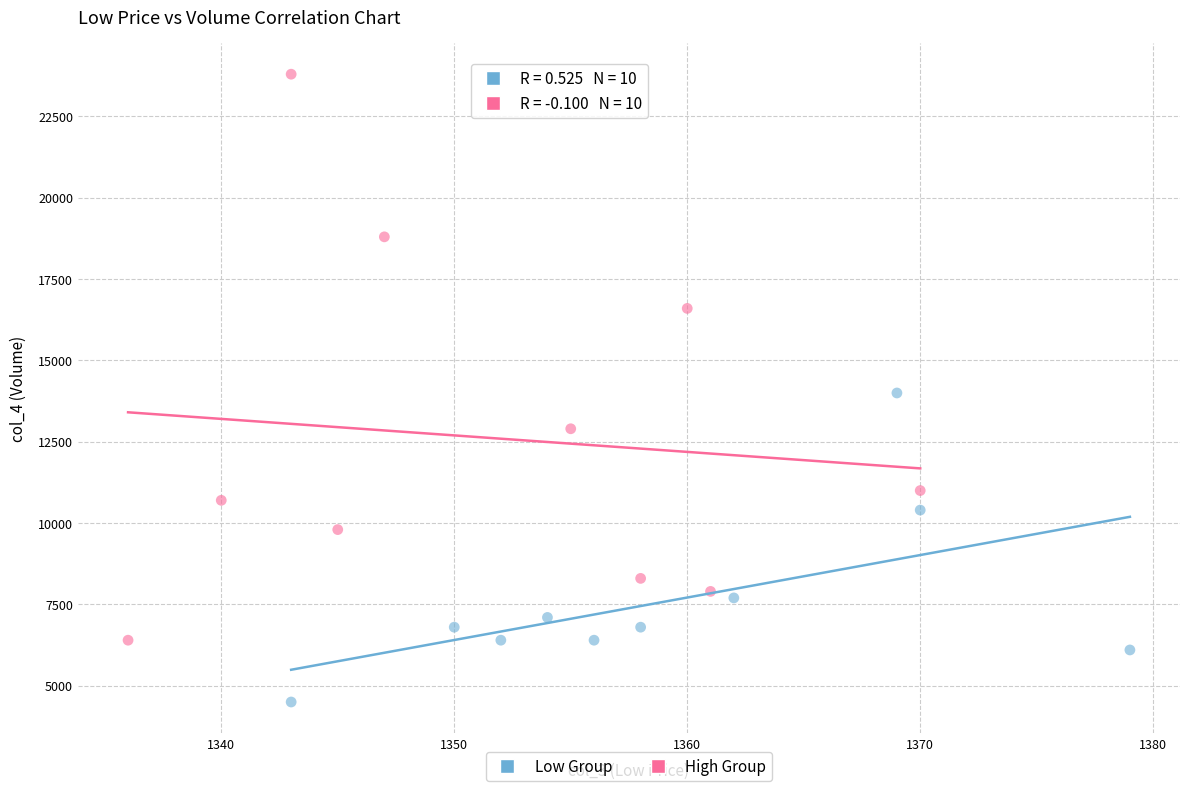

Which series reaches the maximum Y coordinate?

High Group